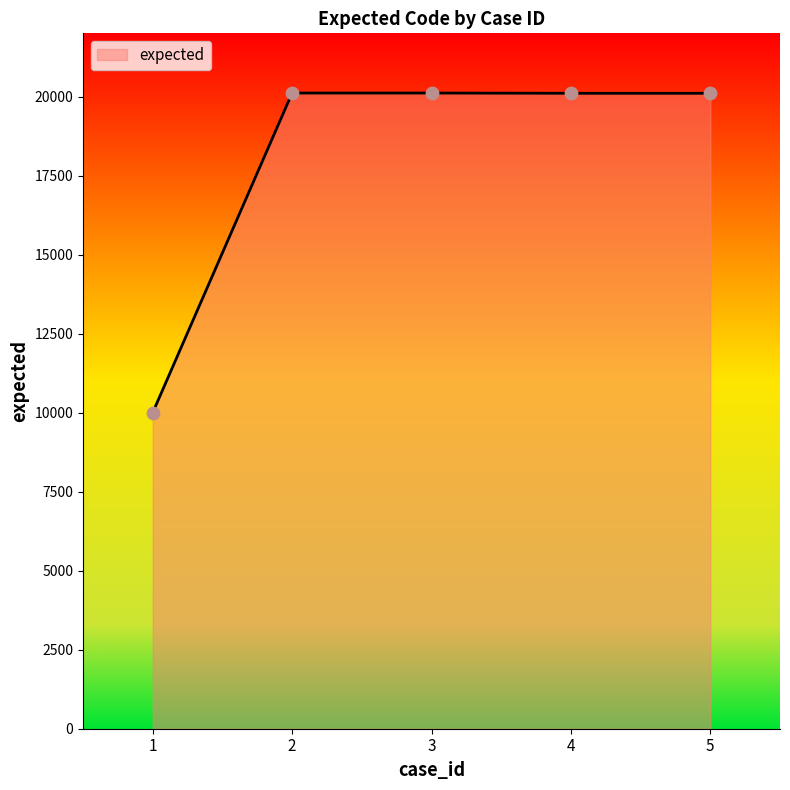

What is the ratio of the value at 3 to the value at 1?

2.0